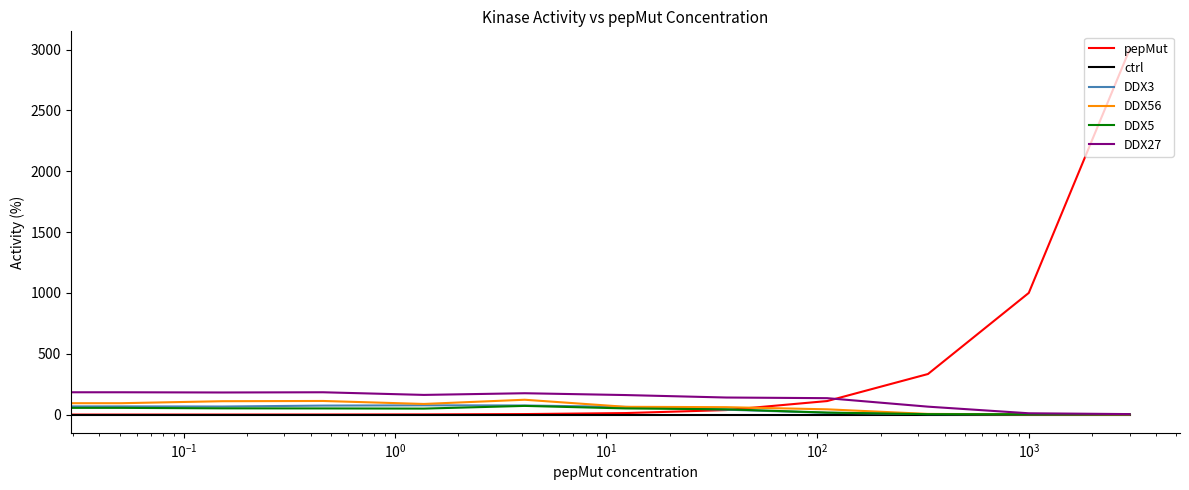

What is the highest value of the DDX27 series?

189.0